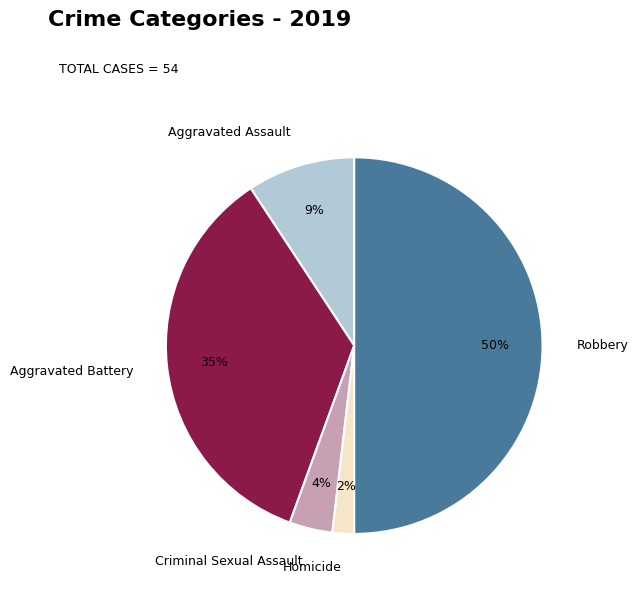

The Robbery slice represents 50% of the pie. True or false?

True